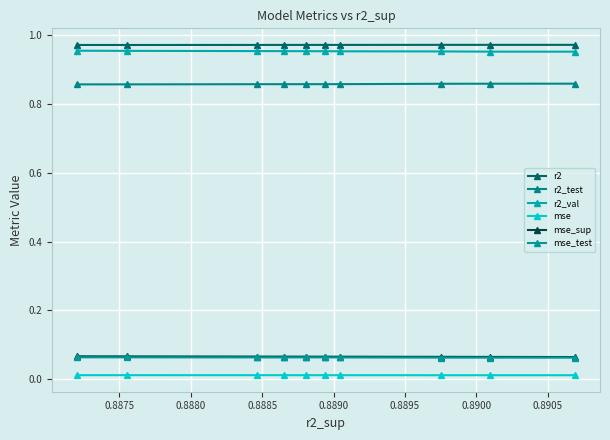

How many lines are shown in the chart?

6